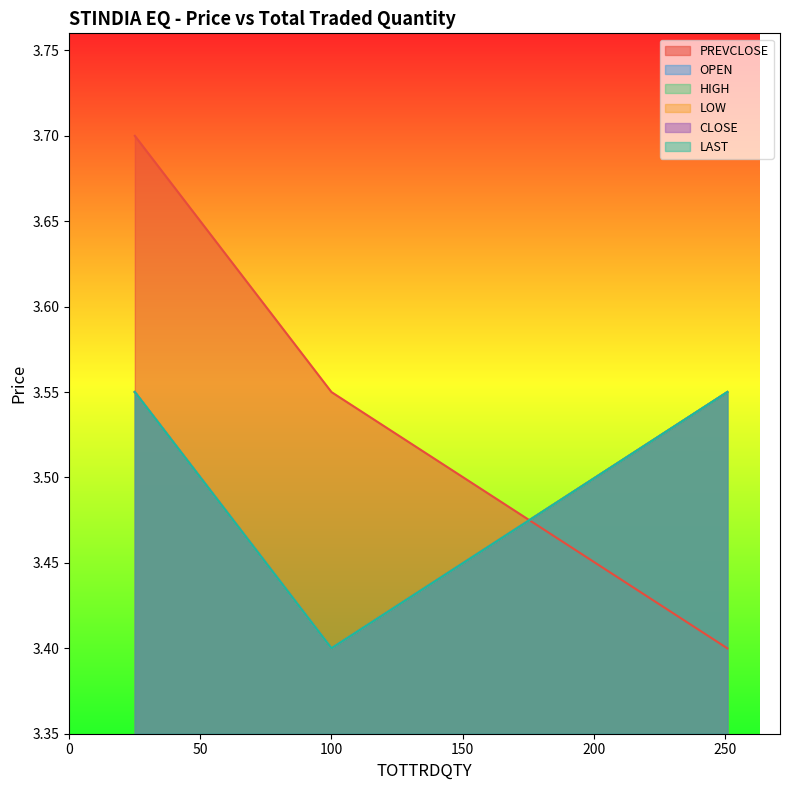

At which label does HIGH reach its minimum?

100